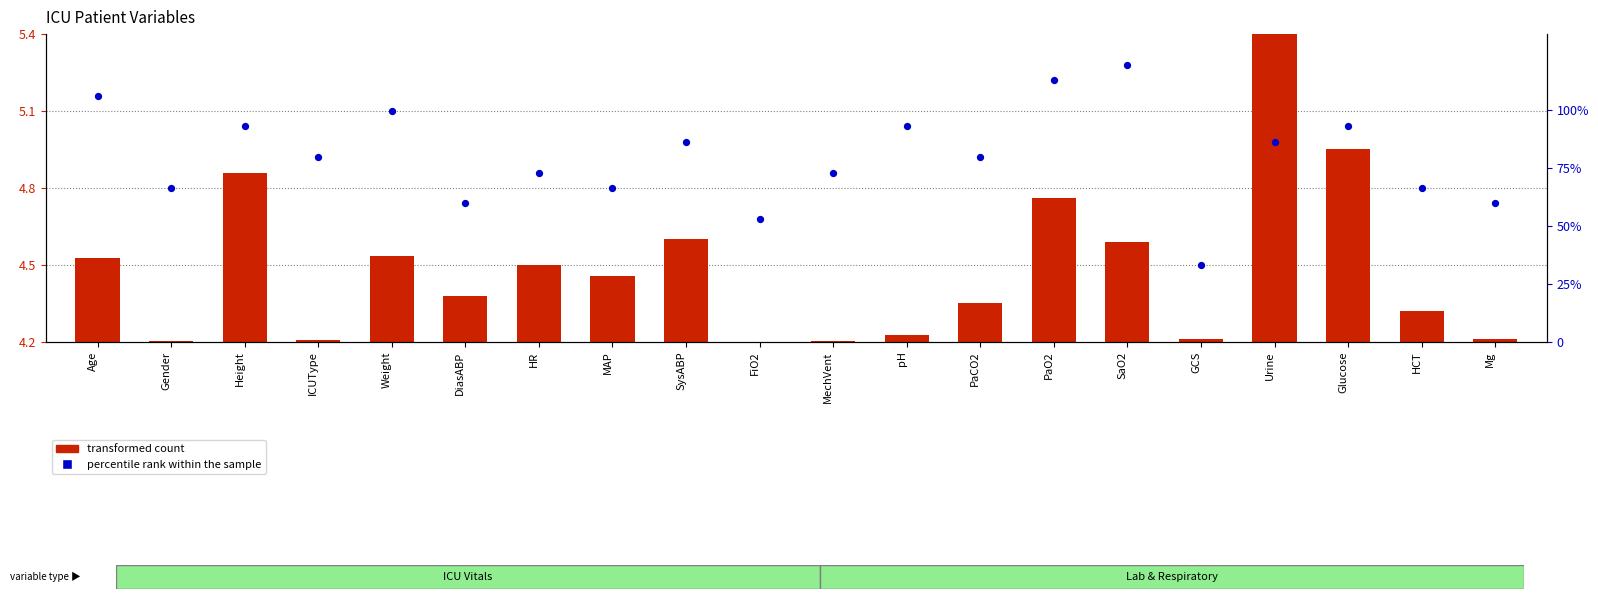

What are all the series names shown in the legend?

transformed count, percentile rank within the sample